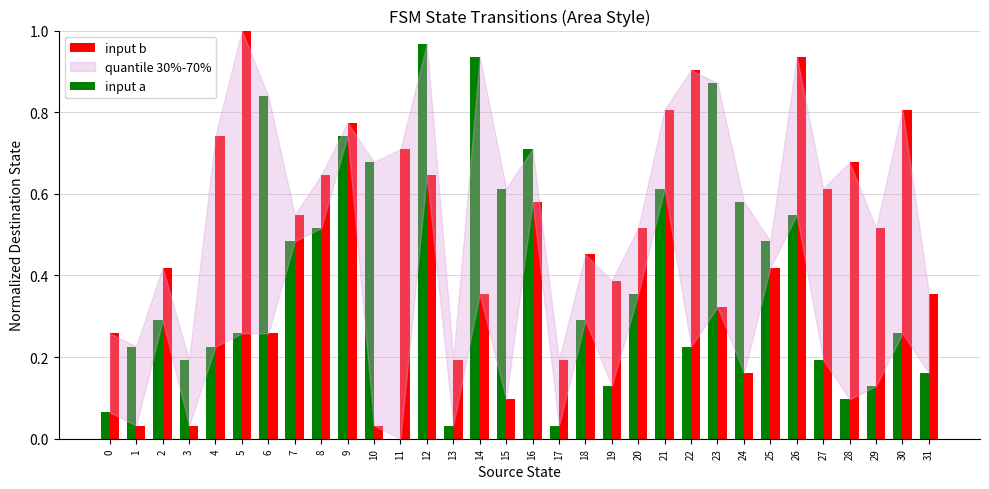

What is the sum of the input b values at 29 and 30?

1.3